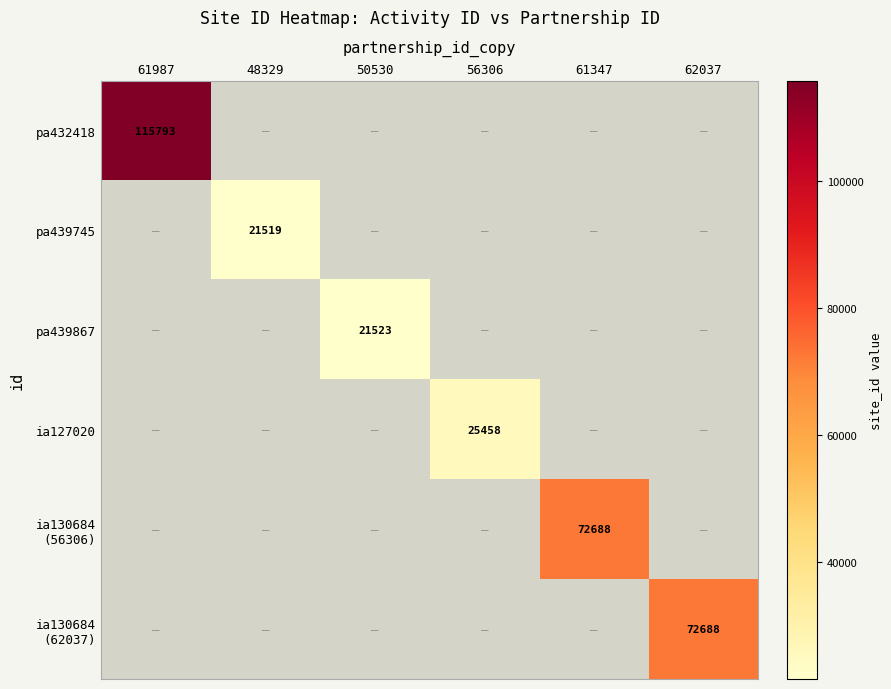

Between 56306 and 62037, which is larger?

62037